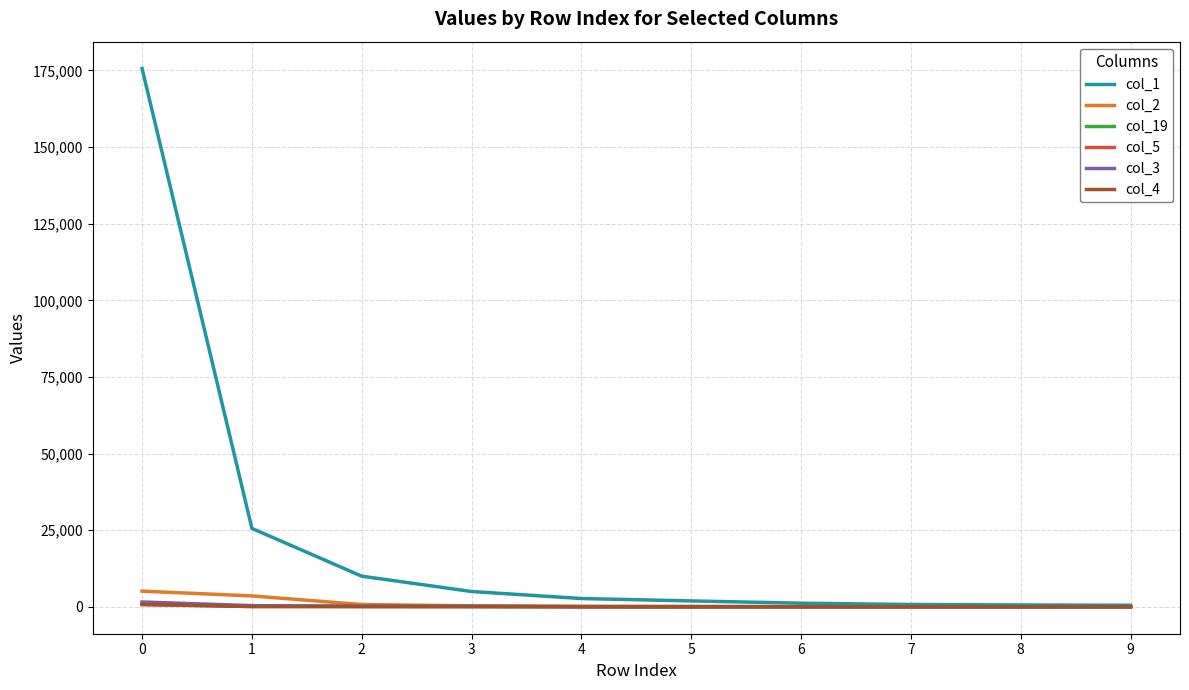

Which series has the largest total across all categories?

col_1